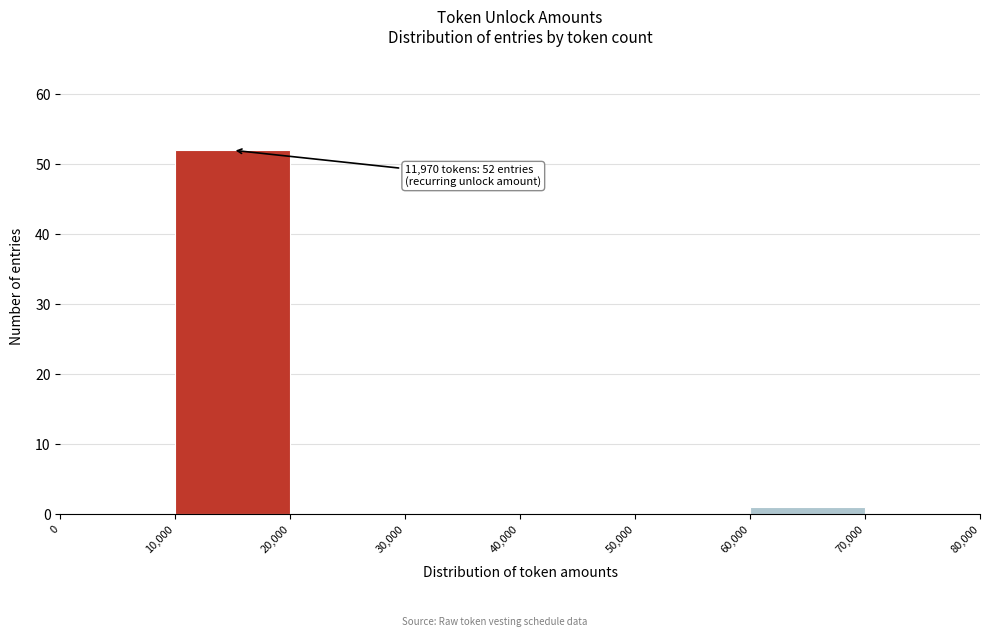

Over which range of the x-axis is the bar tallest?

10,000 to 20,000